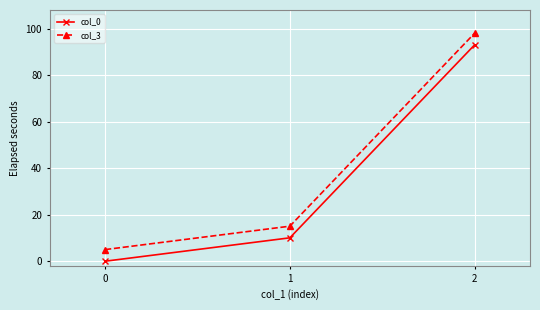

Reading right to left, transcribe all the data shown in this chart.

col_0: 2=93.1	1=10.1	0=0.0
col_3: 2=98.1	1=15.1	0=5.0